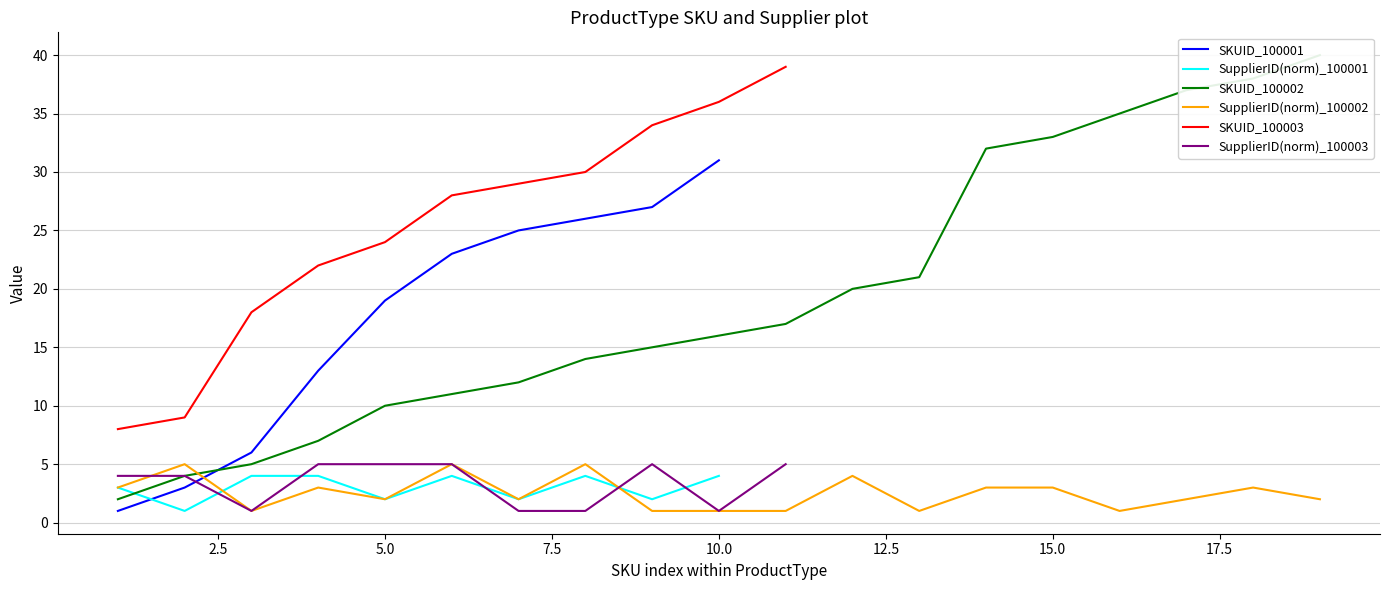

What is the highest value of the SupplierID(norm)_100002 series?

5